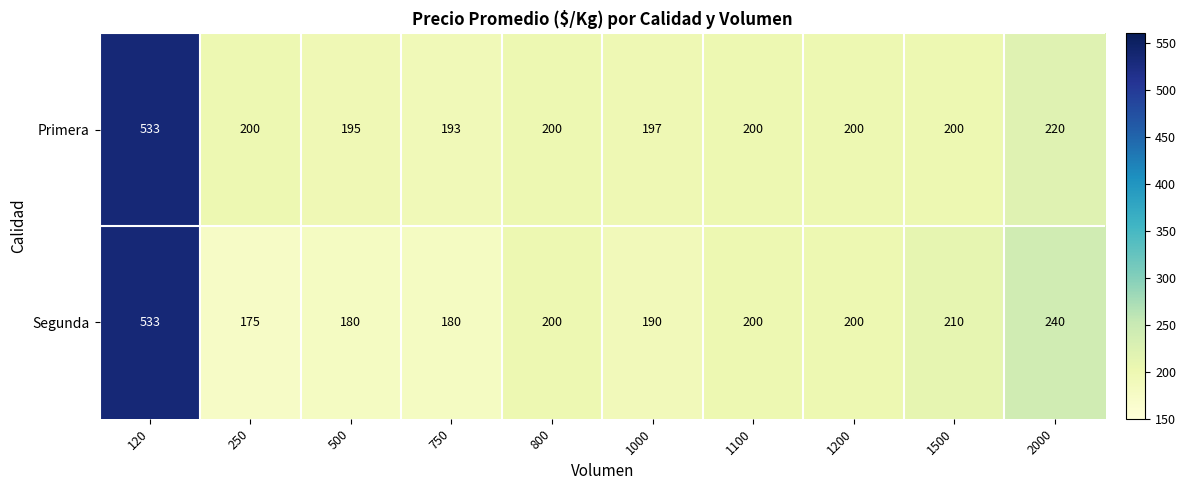

At how many categories does at least one series exceed 381?

1